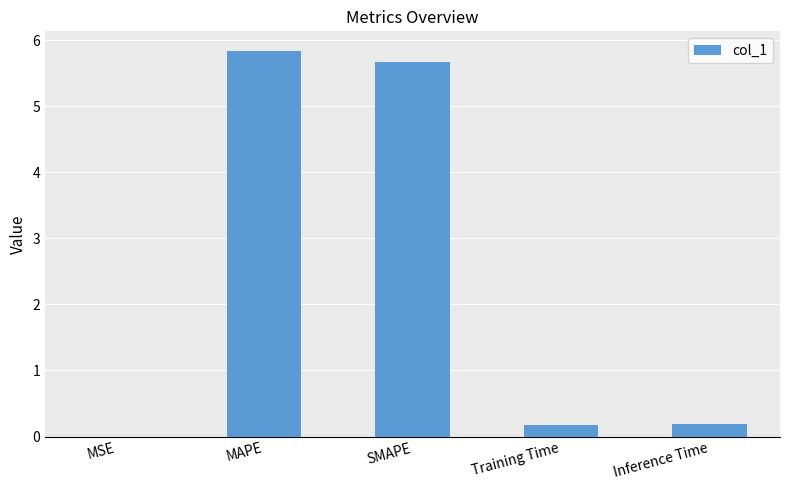

Is it true that the value at SMAPE is 2.8?

False